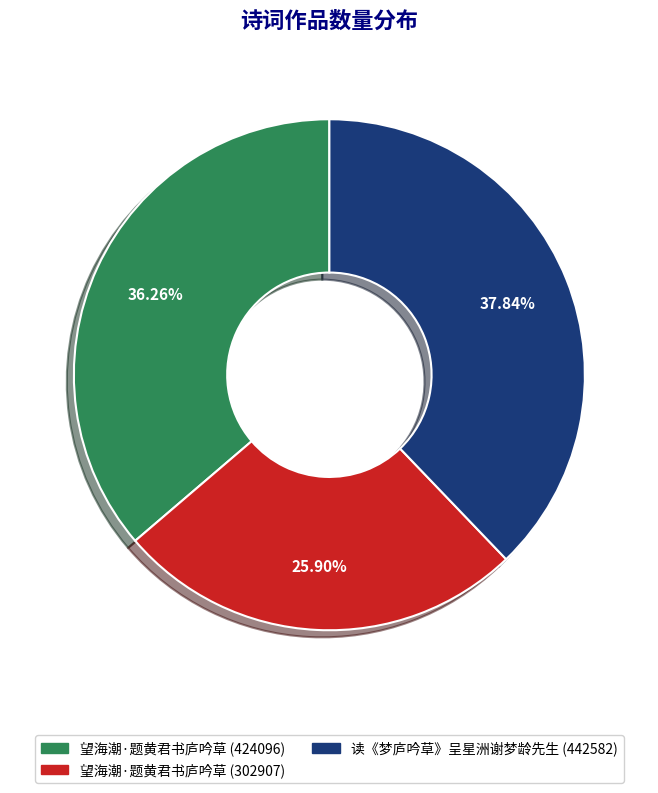

Which category has the smallest portion of the pie?

望海潮·题黄君书庐吟草 (302907)